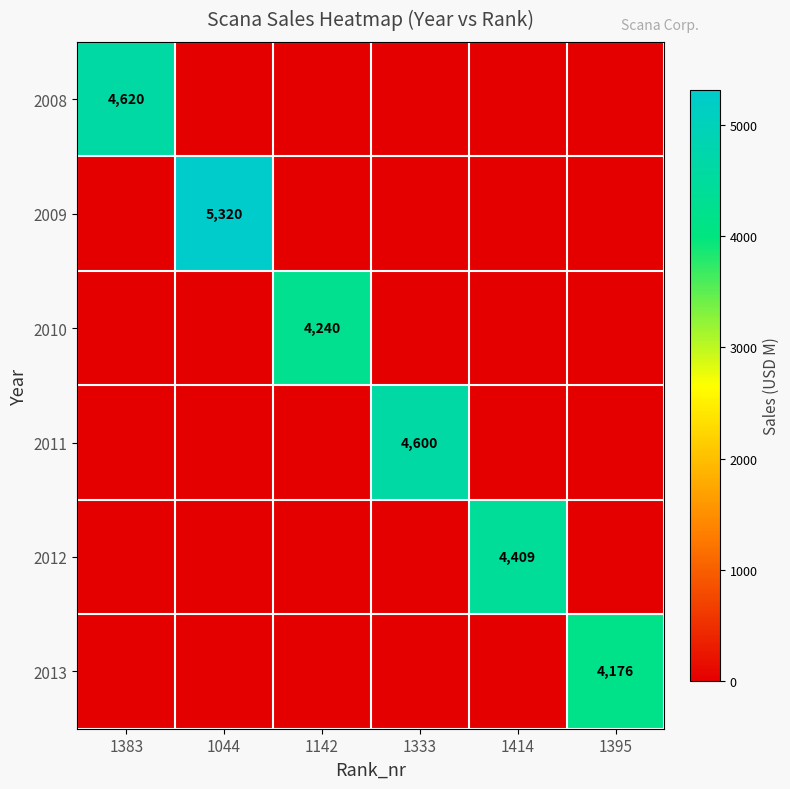

The value of 2010 at 1142 is 7291. True or false?

False